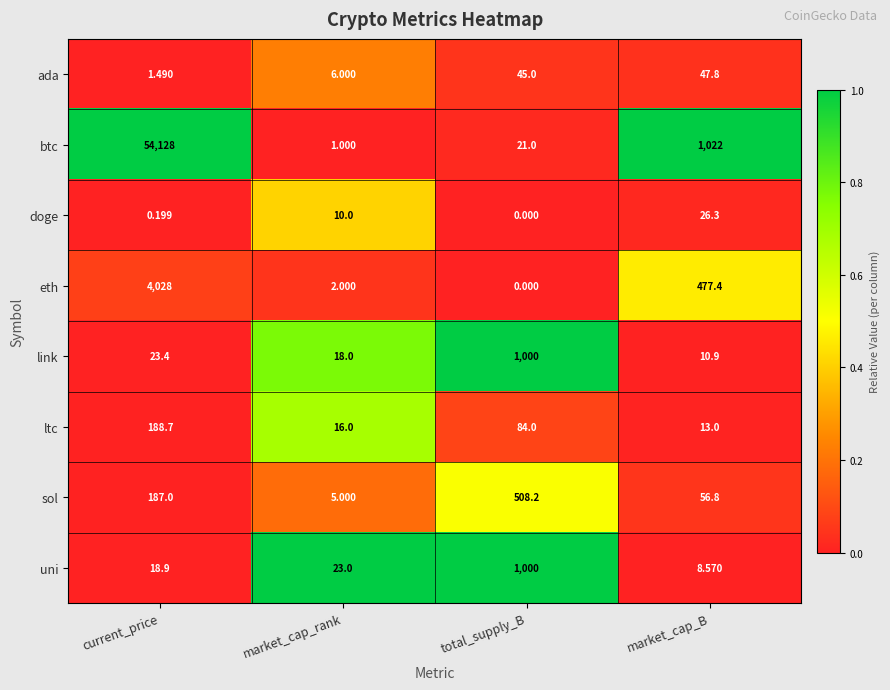

What is the difference between the highest and lowest values at current_price?

54127.8